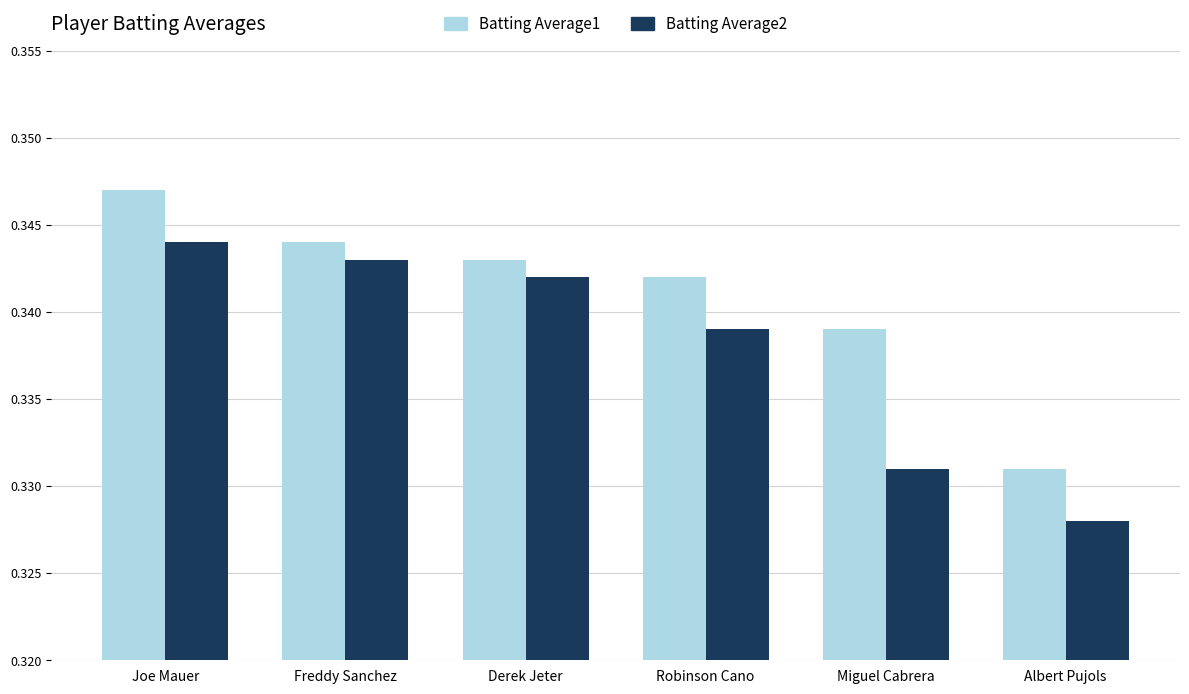

The Batting Average1 series shows 0.2 at Miguel Cabrera. True or false?

False